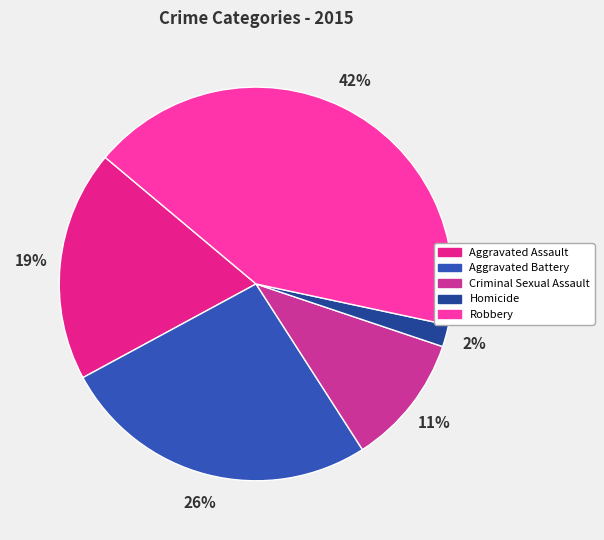

Which has a higher value, Aggravated Assault or Aggravated Battery?

Aggravated Battery